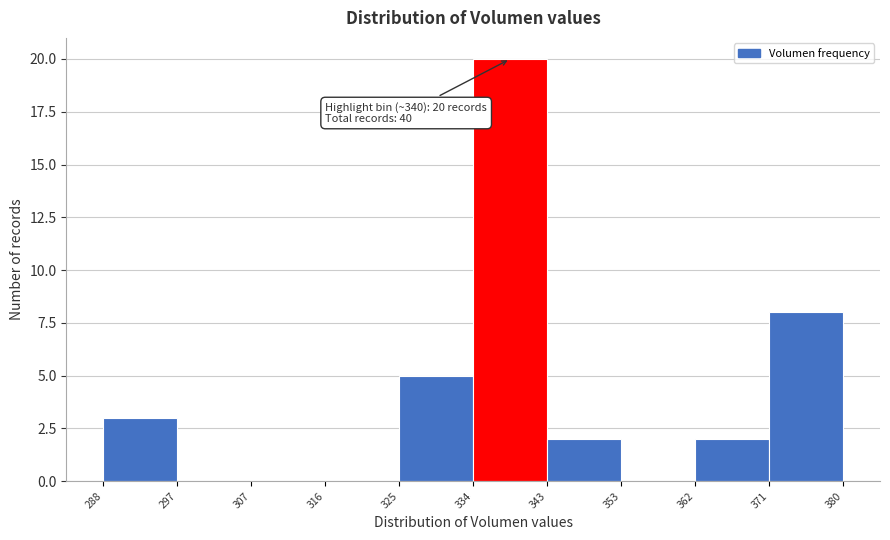

Over which range of the x-axis is the bar tallest?

334 to 343